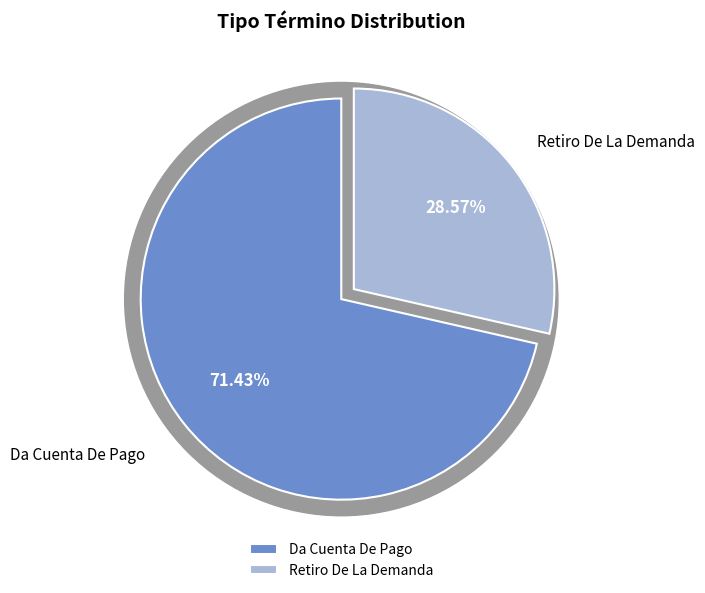

Which has a higher value, Da Cuenta De Pago or Retiro De La Demanda?

Da Cuenta De Pago